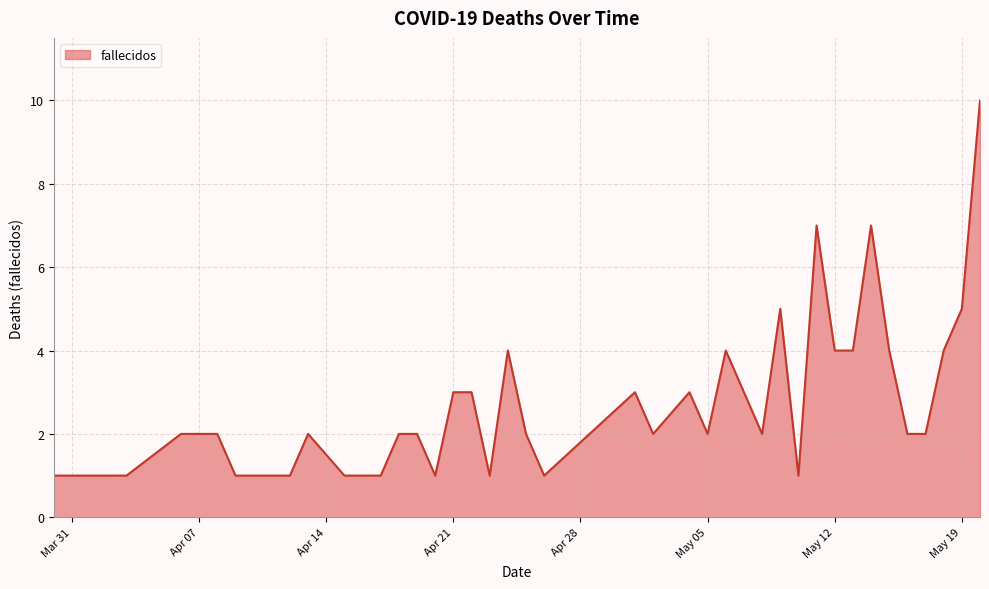

True or false: there are more than 1 points higher than both neighbors.

True